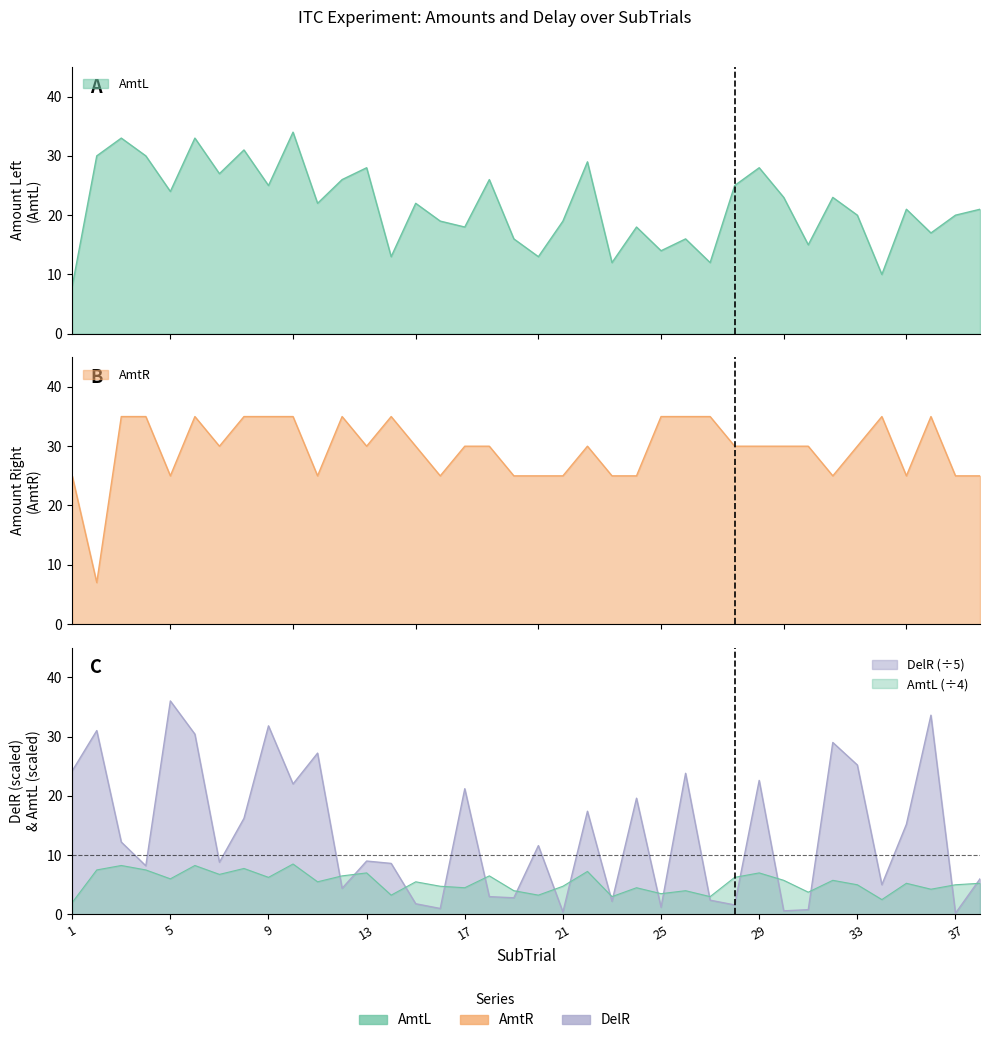

What is the sum of the AmtL values at 13 and 32?

51.0